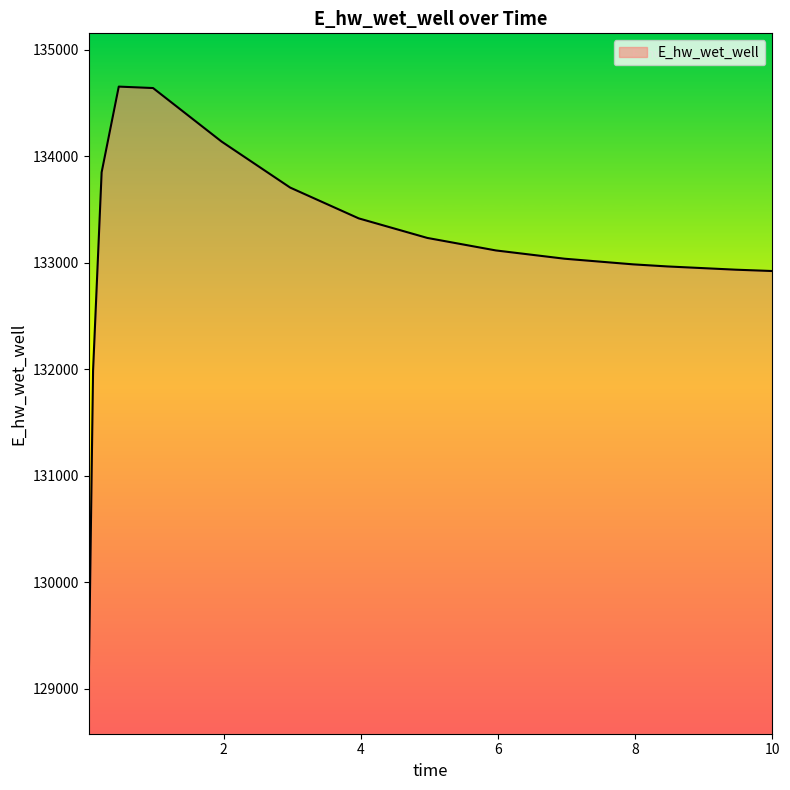

How many lines are shown in the chart?

1